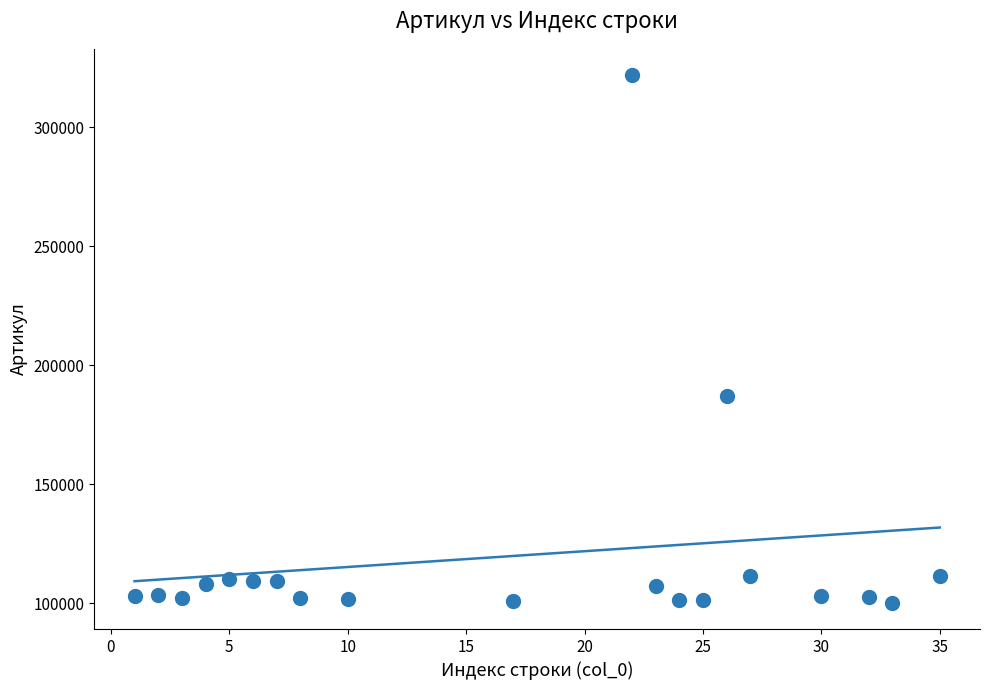

What Y value in the scatter plot is closest to 211051?

187021